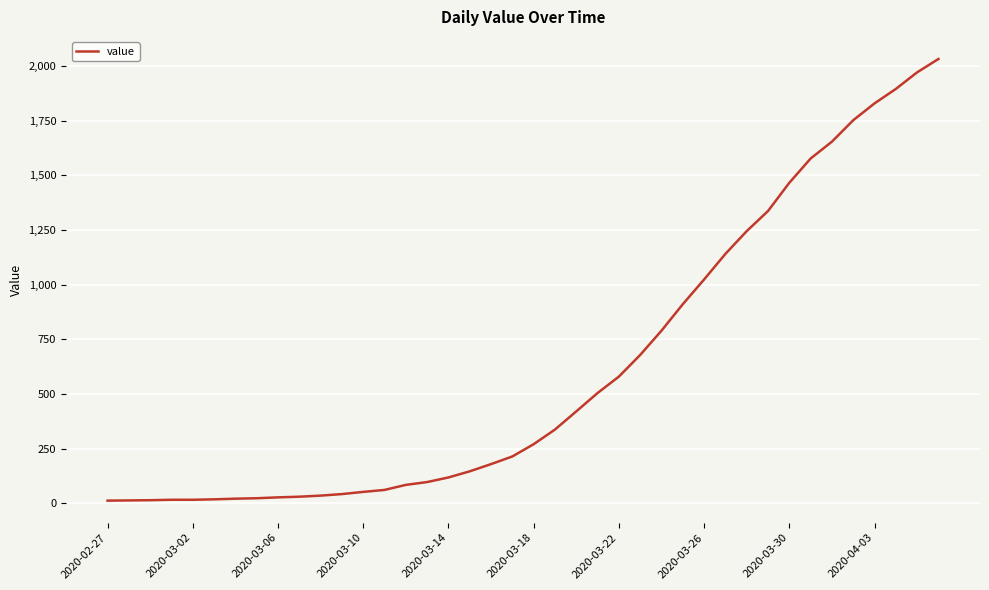

What is the maximum value shown in the chart?

2032